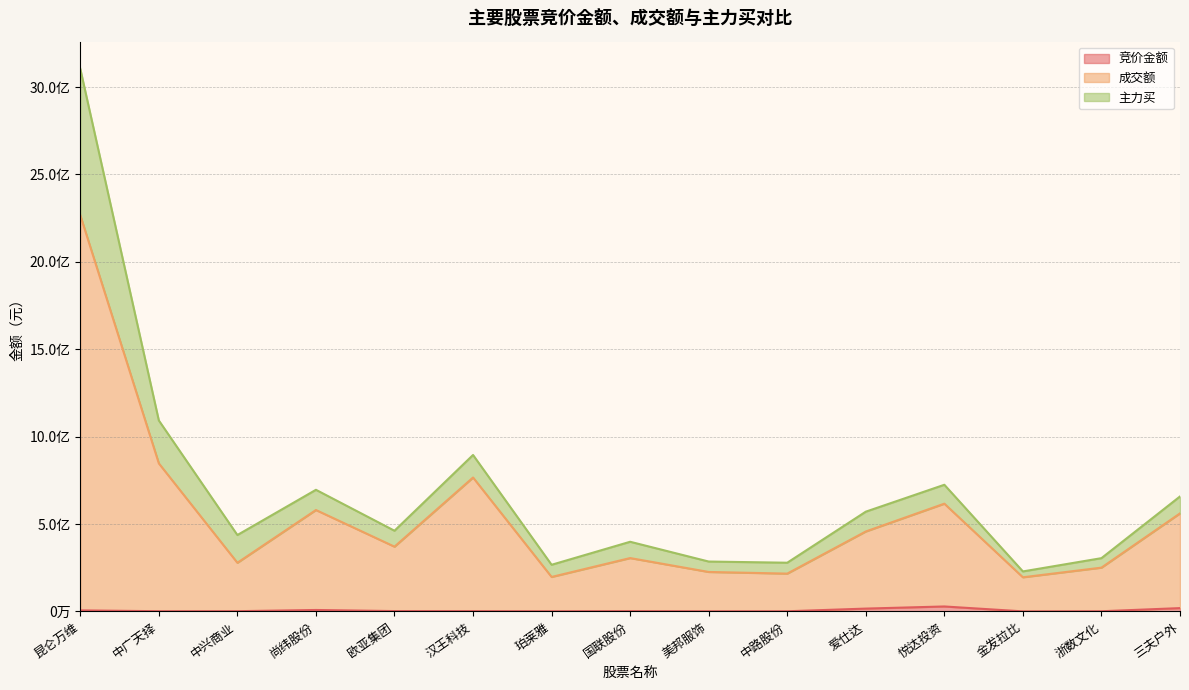

True or false: 竞价金额 and 成交额 cross at least once.

False